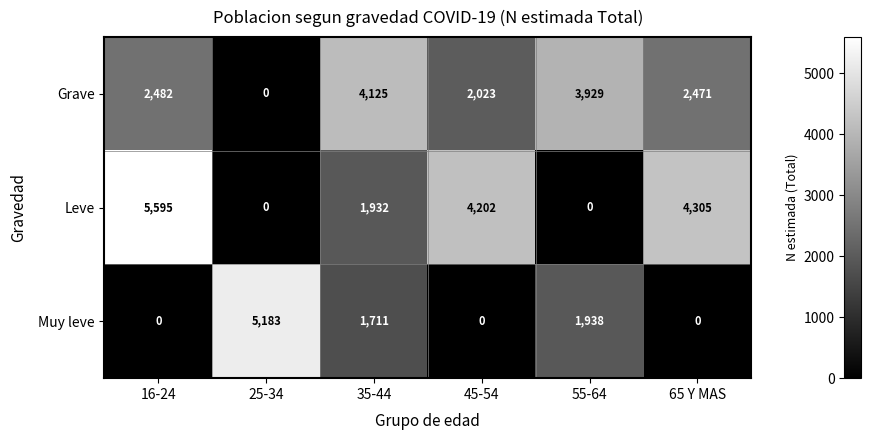

Where is Leve nearest to the value 2797?

35-44